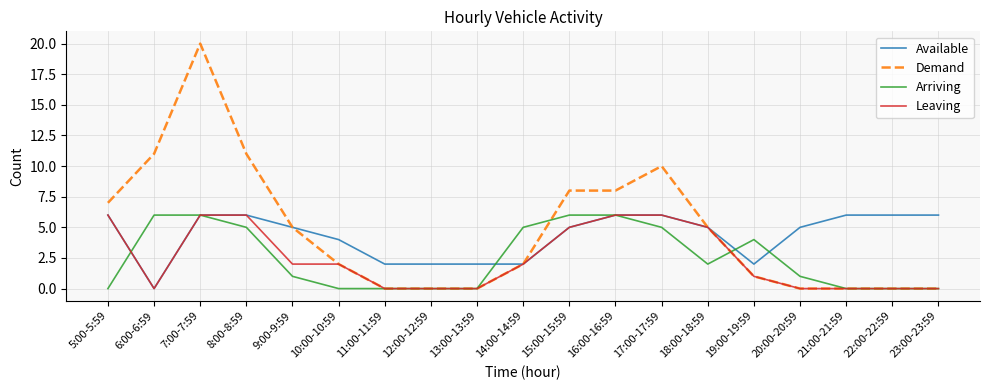

Reading left to right, what are all the values shown in this chart?

Available: 5:00-5:59=6	6:00-6:59=0	7:00-7:59=6	8:00-8:59=6	9:00-9:59=5	10:00-10:59=4	11:00-11:59=2	12:00-12:59=2	13:00-13:59=2	14:00-14:59=2	15:00-15:59=5	16:00-16:59=6	17:00-17:59=6	18:00-18:59=5	19:00-19:59=2	20:00-20:59=5	21:00-21:59=6	22:00-22:59=6	23:00-23:59=6
Demand: 5:00-5:59=7	6:00-6:59=11	7:00-7:59=20	8:00-8:59=11	9:00-9:59=5	10:00-10:59=2	11:00-11:59=0	12:00-12:59=0	13:00-13:59=0	14:00-14:59=2	15:00-15:59=8	16:00-16:59=8	17:00-17:59=10	18:00-18:59=5	19:00-19:59=1	20:00-20:59=0	21:00-21:59=0	22:00-22:59=0	23:00-23:59=0
Arriving: 5:00-5:59=0	6:00-6:59=6	7:00-7:59=6	8:00-8:59=5	9:00-9:59=1	10:00-10:59=0	11:00-11:59=0	12:00-12:59=0	13:00-13:59=0	14:00-14:59=5	15:00-15:59=6	16:00-16:59=6	17:00-17:59=5	18:00-18:59=2	19:00-19:59=4	20:00-20:59=1	21:00-21:59=0	22:00-22:59=0	23:00-23:59=0
Leaving: 5:00-5:59=6	6:00-6:59=0	7:00-7:59=6	8:00-8:59=6	9:00-9:59=2	10:00-10:59=2	11:00-11:59=0	12:00-12:59=0	13:00-13:59=0	14:00-14:59=2	15:00-15:59=5	16:00-16:59=6	17:00-17:59=6	18:00-18:59=5	19:00-19:59=1	20:00-20:59=0	21:00-21:59=0	22:00-22:59=0	23:00-23:59=0